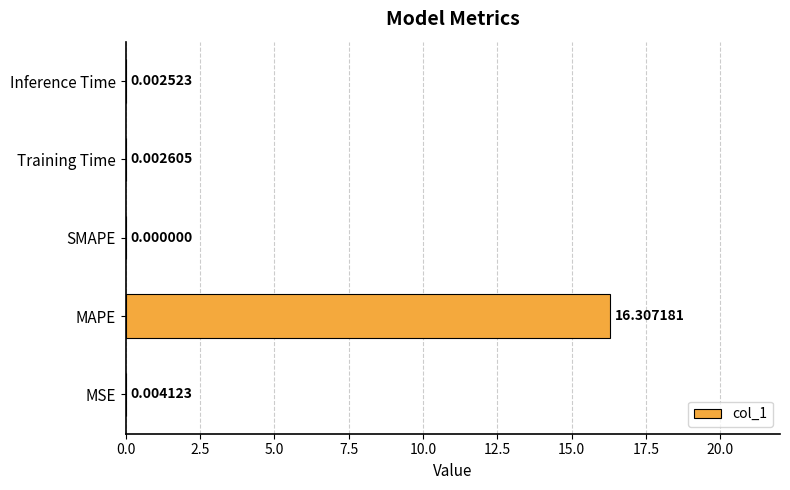

At which category does the chart reach its peak across all series?

MAPE